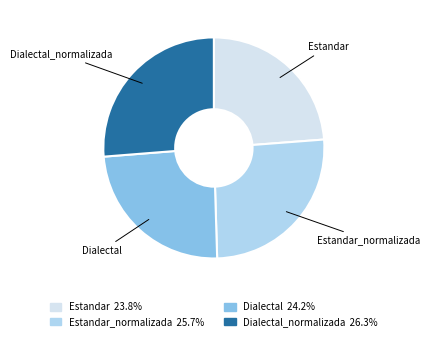

Count the number of slices in the pie.

4